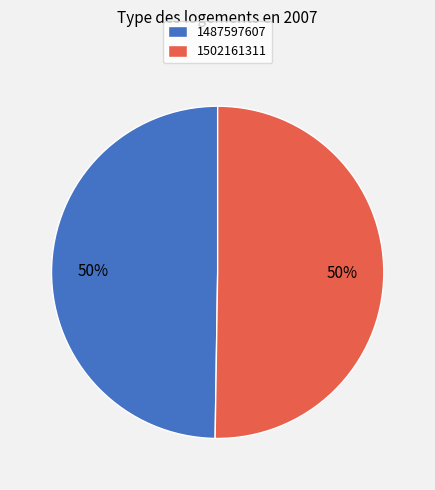

To the nearest percent, what is the combined percentage of 1502161311 and 1487597607?

100%